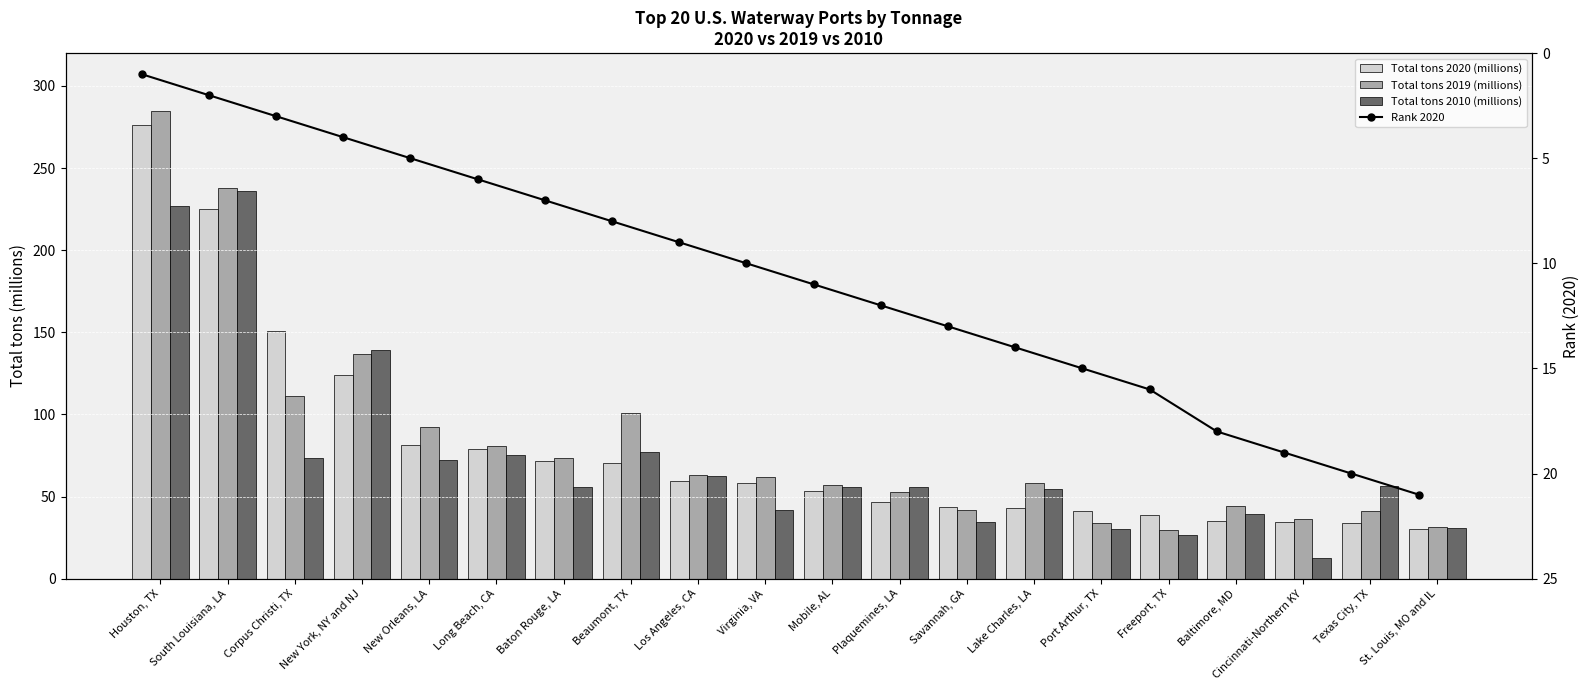

Which category has the lowest value in the Total tons 2020 (millions) series?

St. Louis, MO and IL